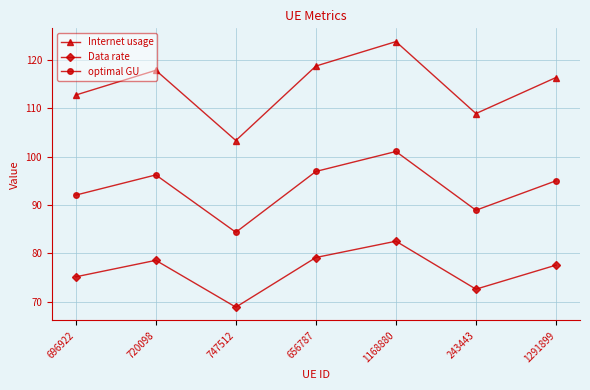

What value does the optimal GU series have at 747512?

84.4